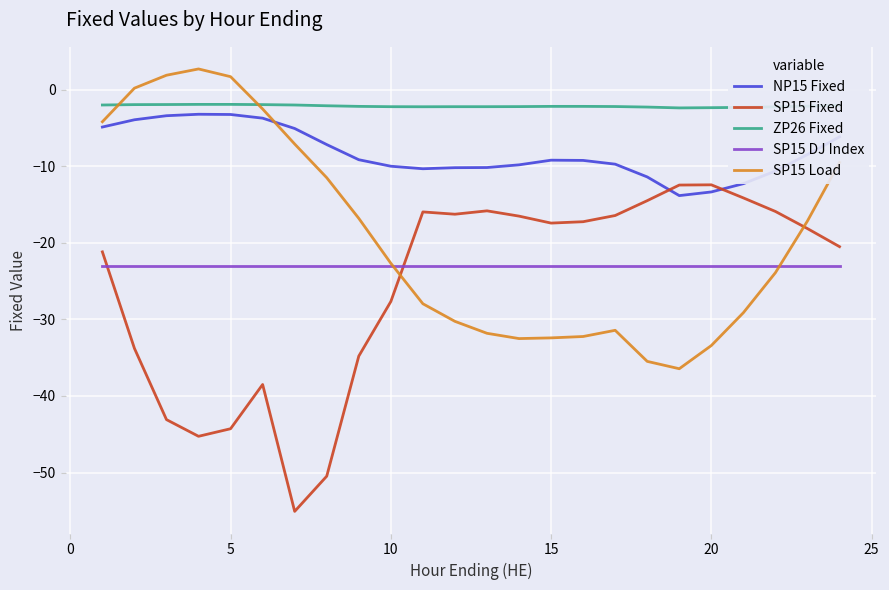

Which series ends up on top after the final intersection of ZP26 Fixed and SP15 Load?

ZP26 Fixed